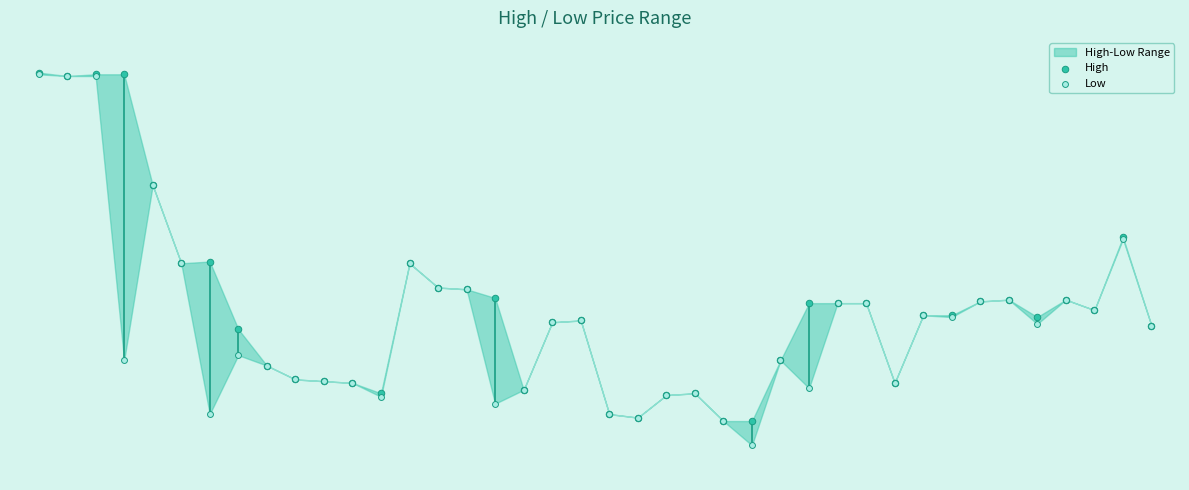

Which series contains the highest Y value?

High